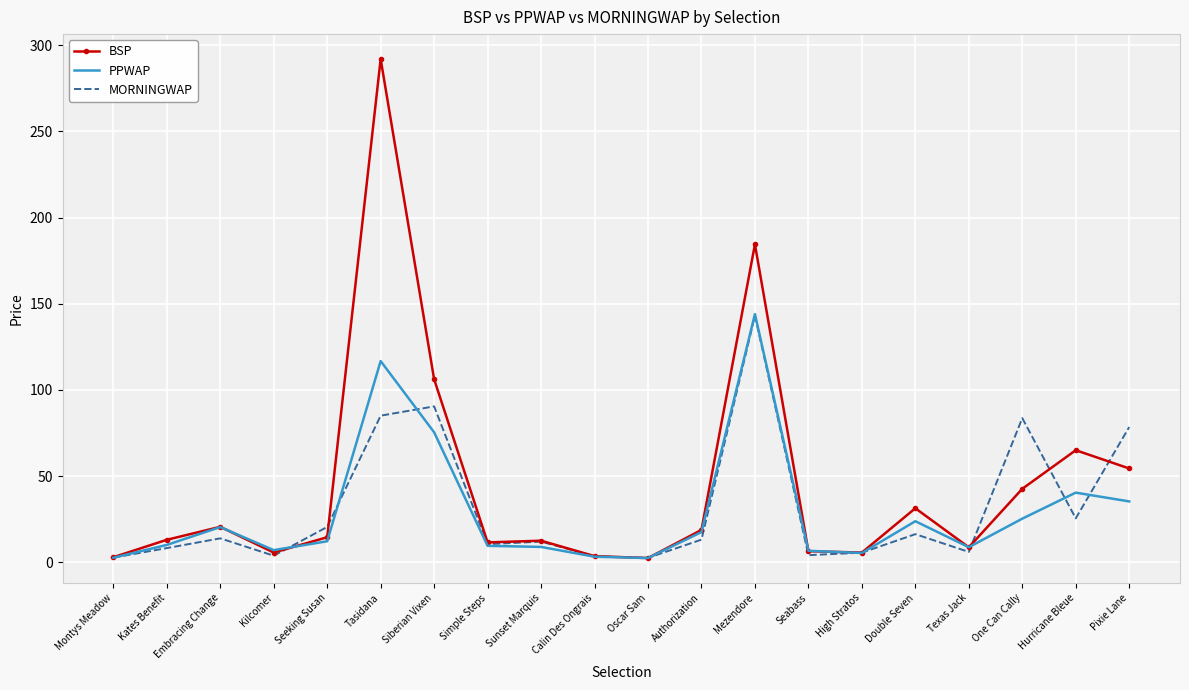

What is the spread (max minus min) of values at One Can Cally?

58.3